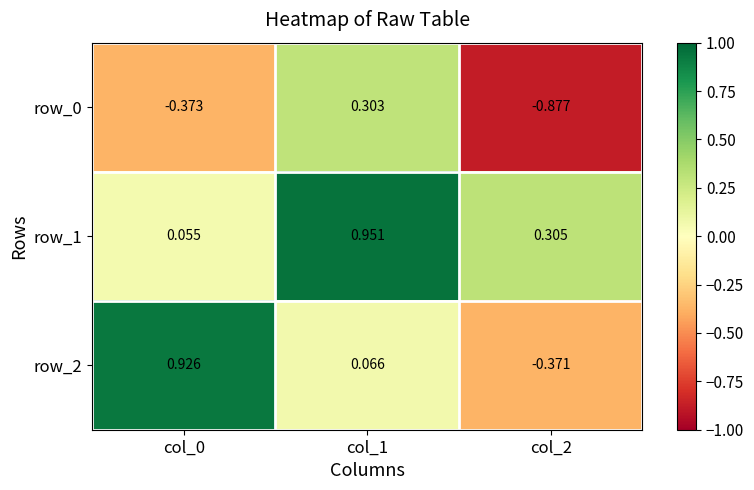

How many distinct data groups are displayed?

3